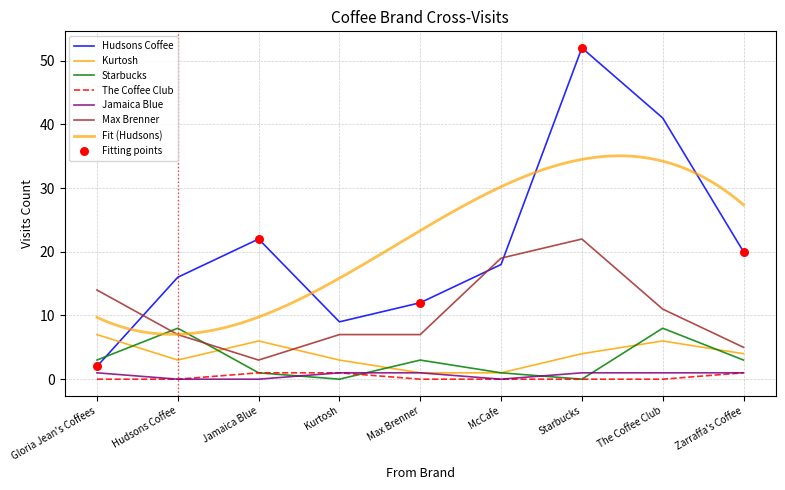

At how many categories does at least one series exceed 11?

8